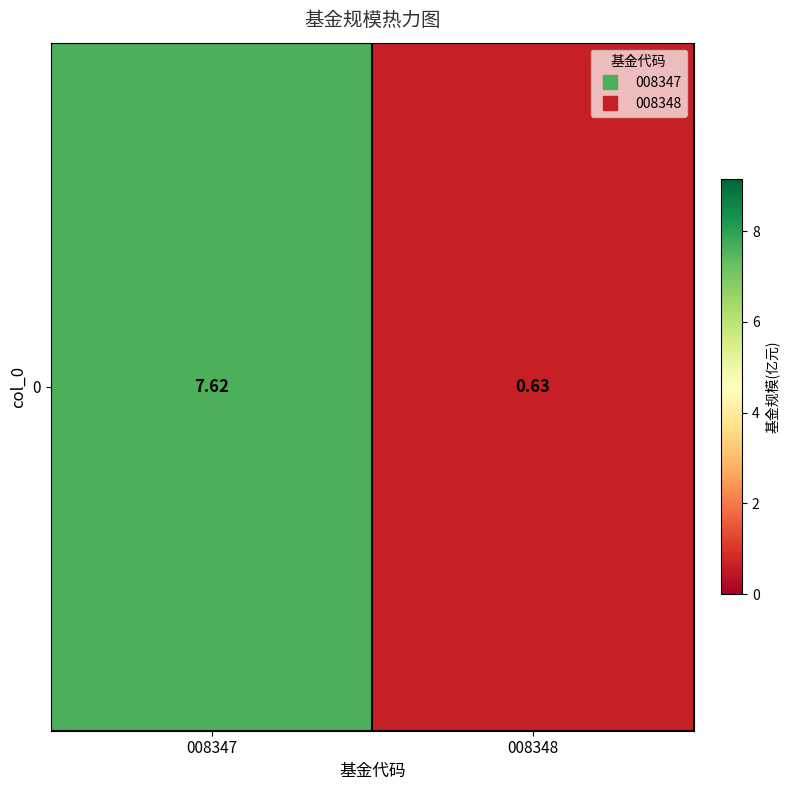

Approximately how many times larger is the value at 008348 compared to 008347?

0.1